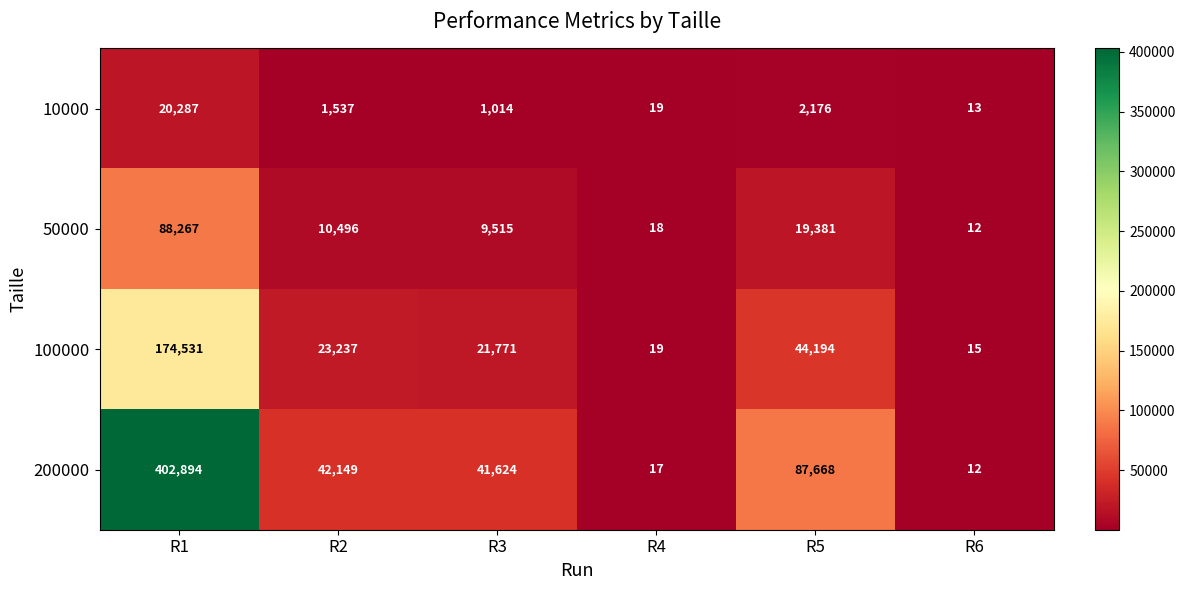

Which series has the largest total across all categories?

200000